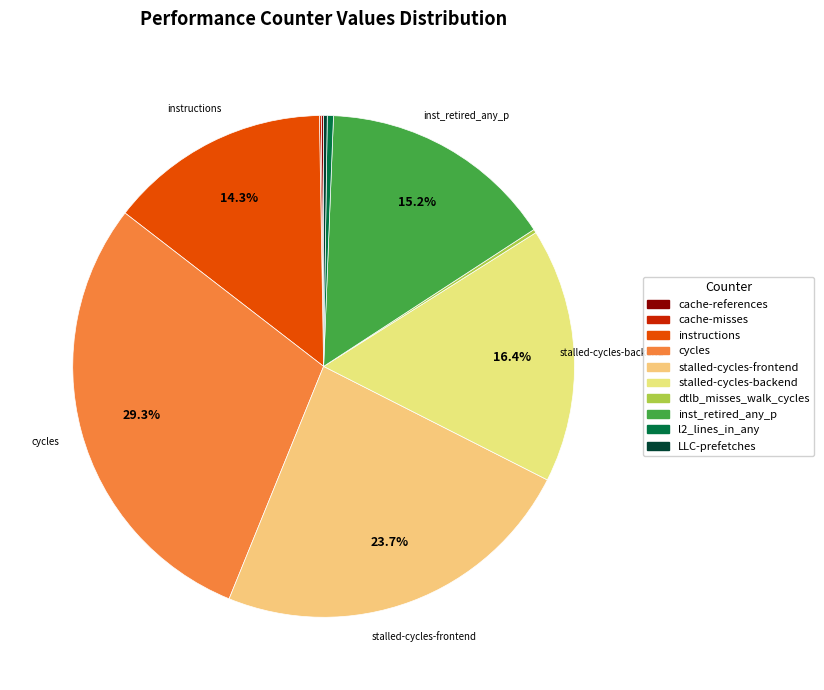

Is there a majority slice in this chart?

No